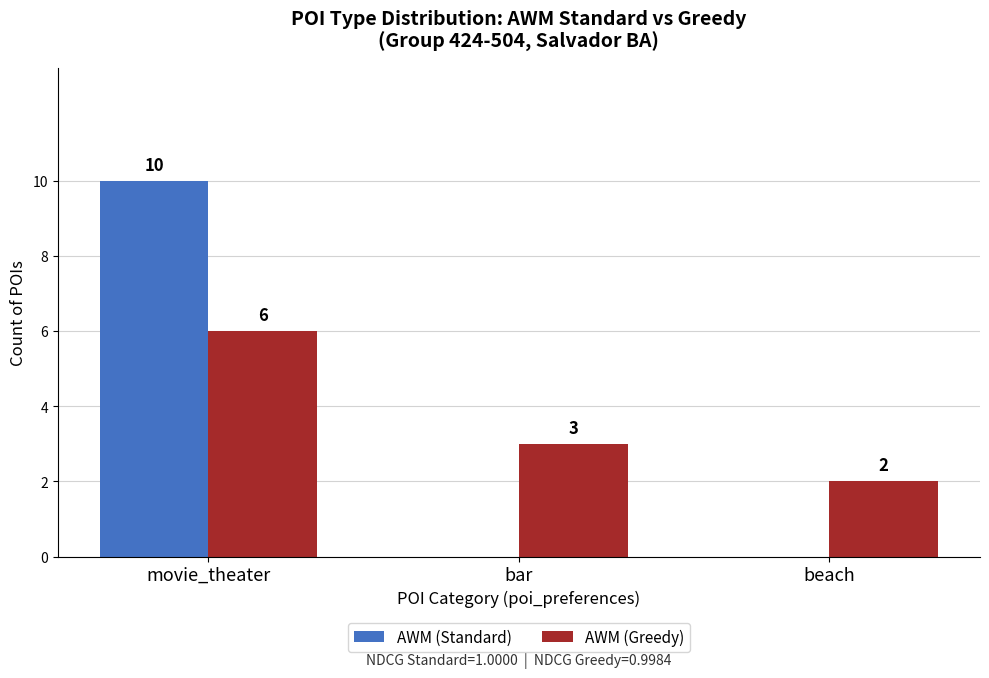

What is the total value across all series at movie_theater?

16